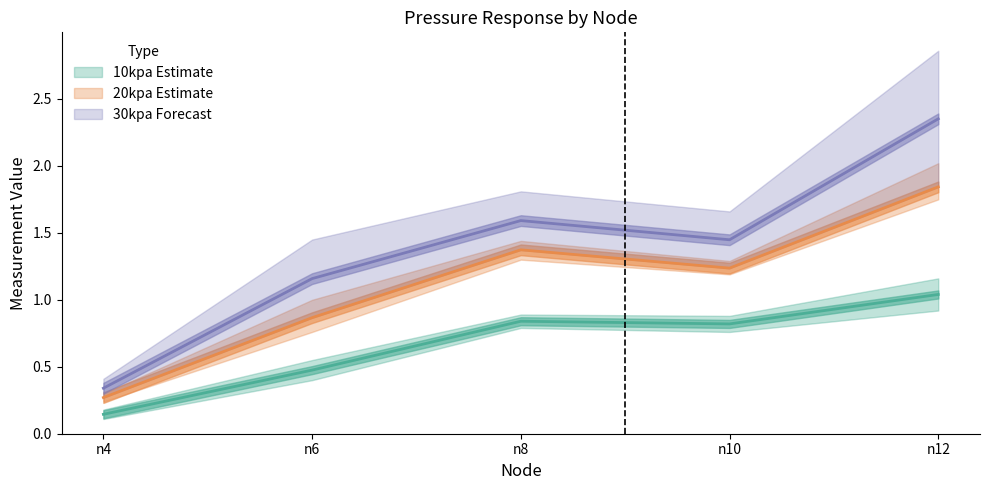

How many categories are shown in the chart?

5